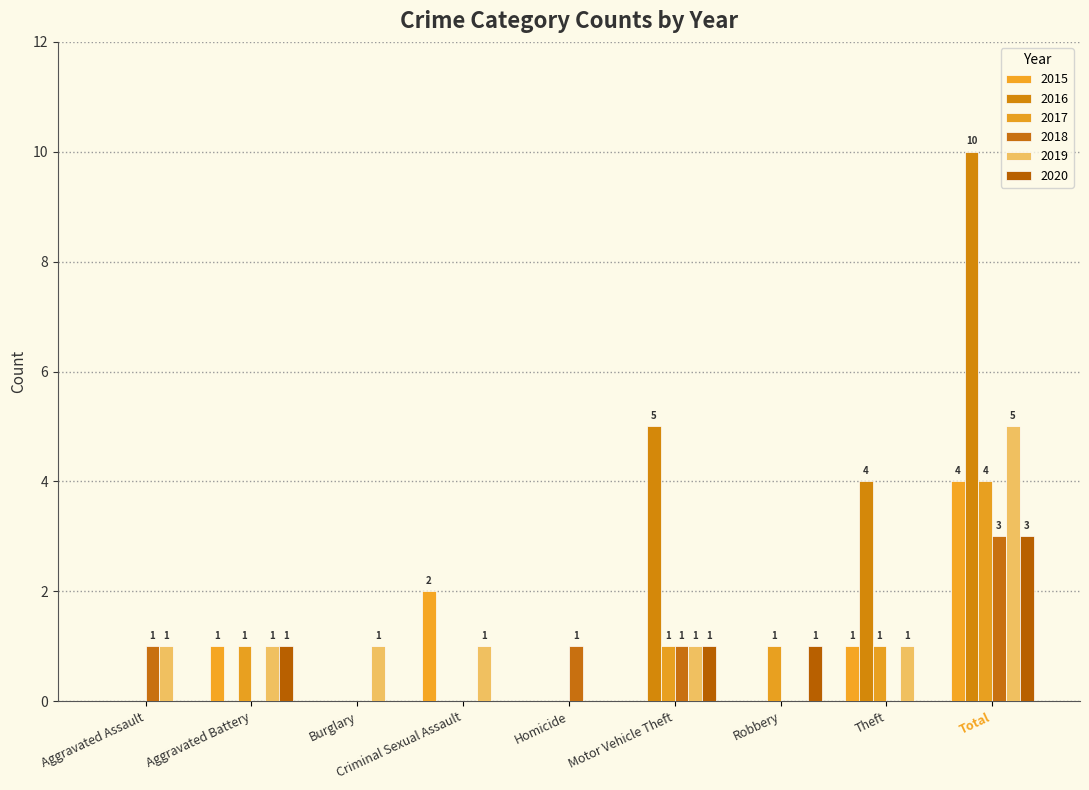

How many values in 2019 are above zero?

7